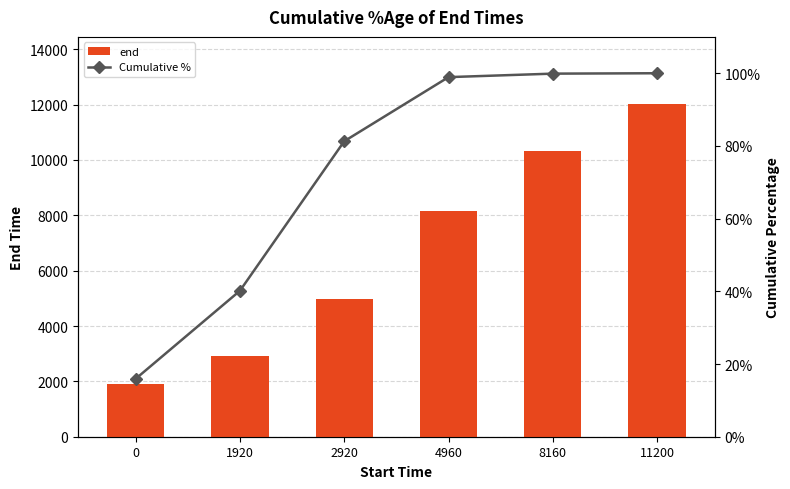

How many groups of bars are there?

6